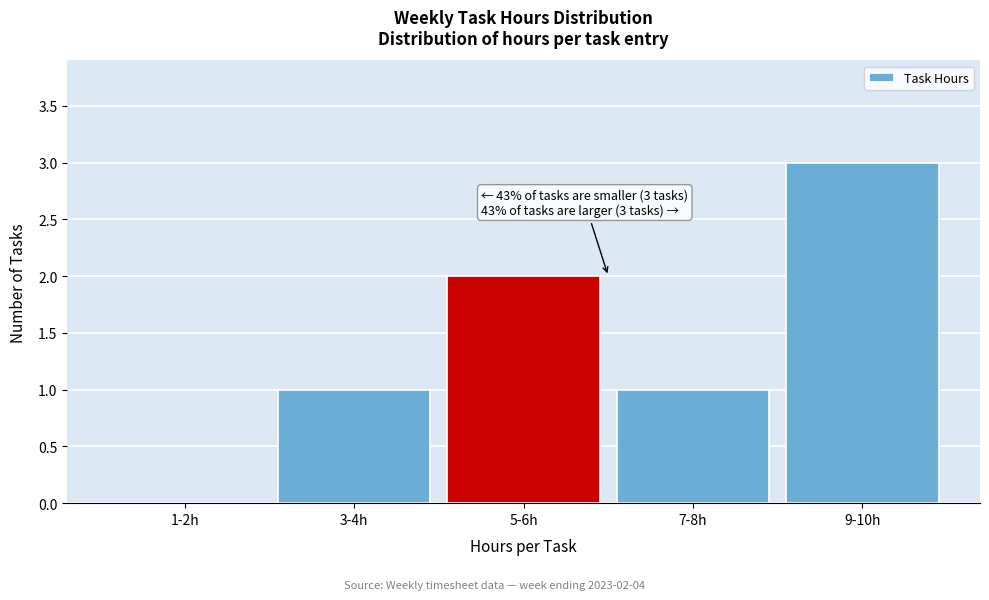

True or false: the data shows 1 at 3-4h.

True